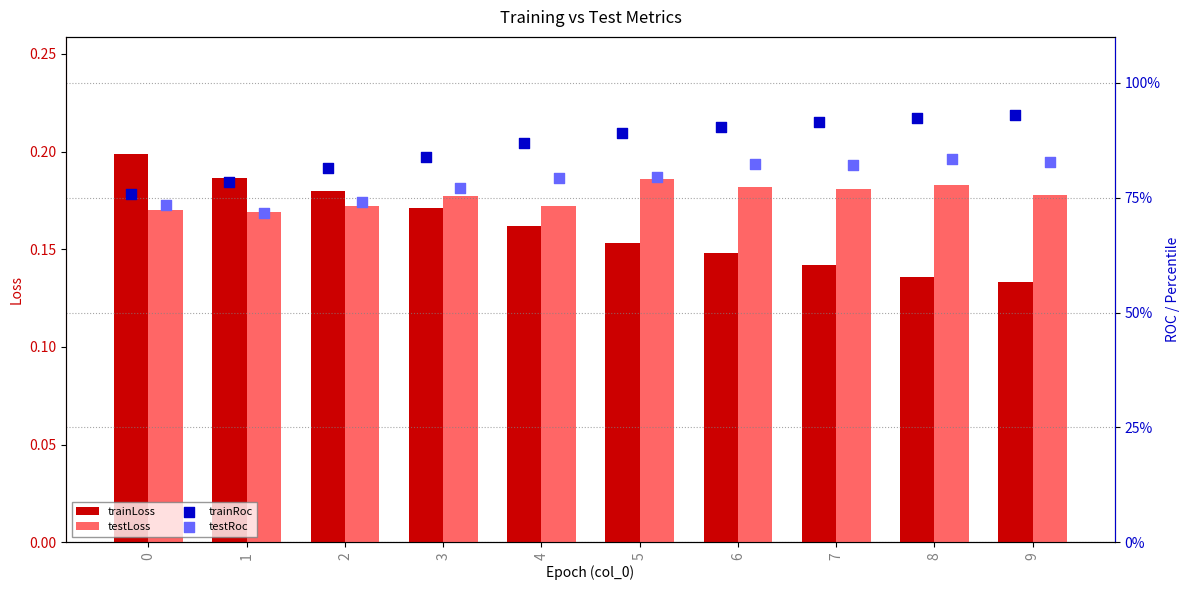

At how many categories does at least one series exceed 0?

10